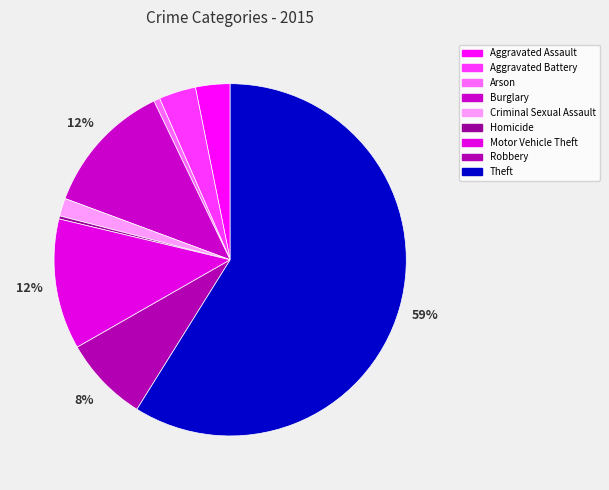

What is the total percentage of Theft and Motor Vehicle Theft?

70.9%